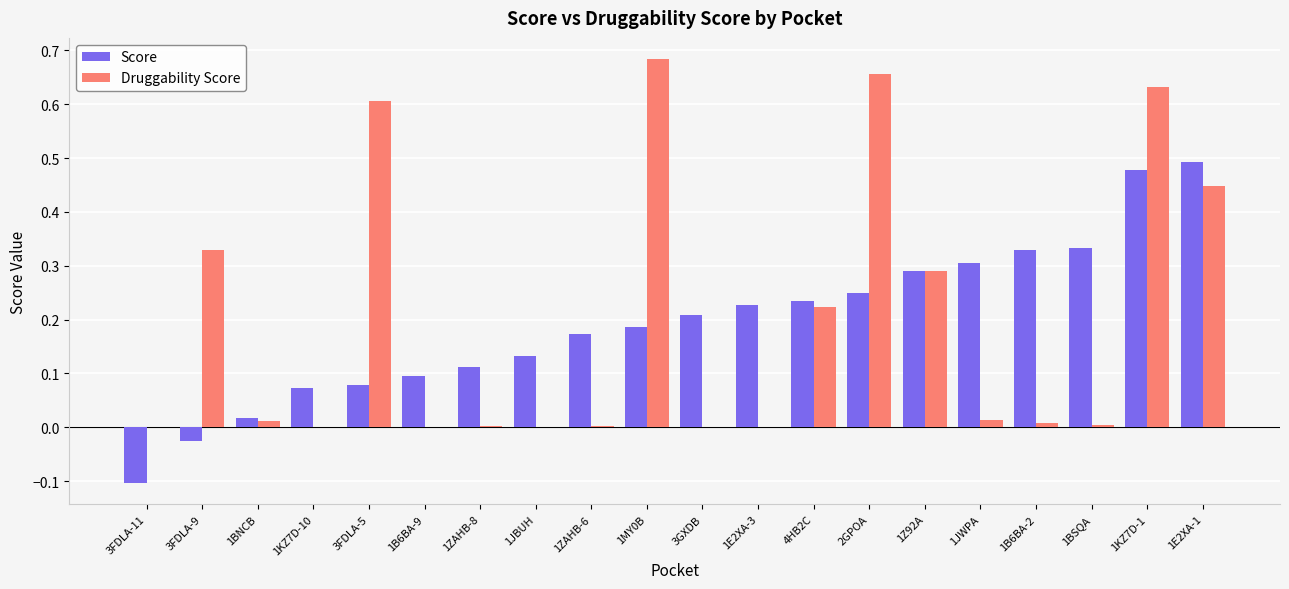

How many groups of bars are there?

20